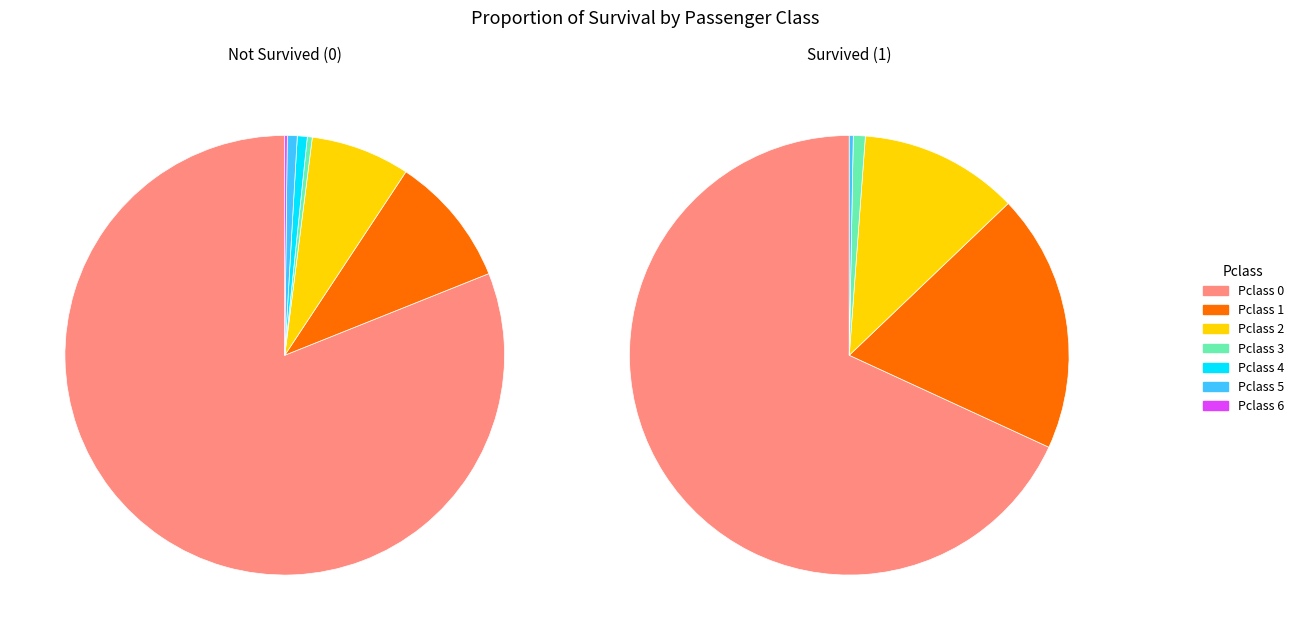

Rank the series by their average value, from highest to lowest.

Not Survived (0), Survived (1)